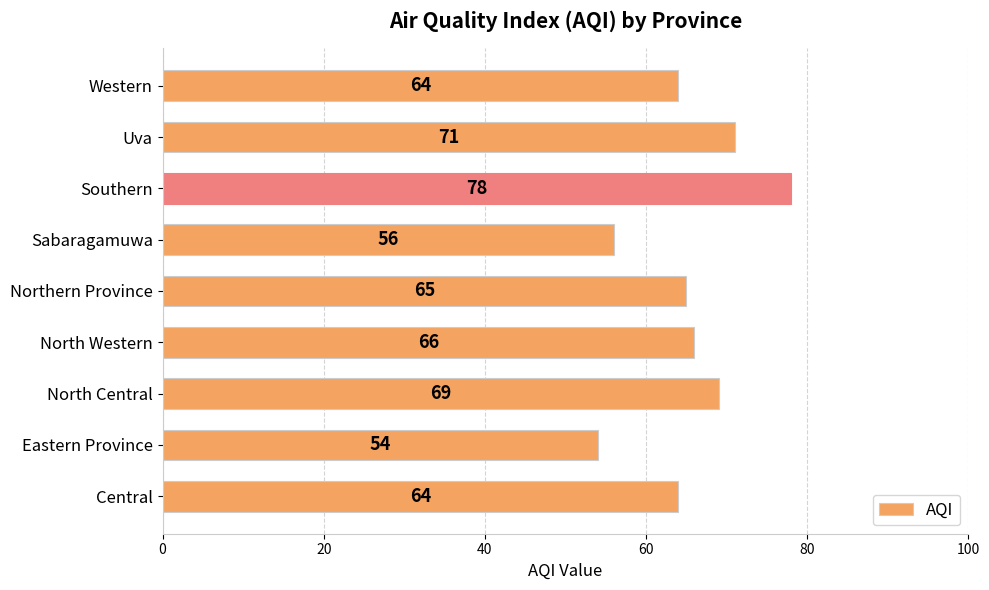

What is the sum of the values at Southern and Western?

142